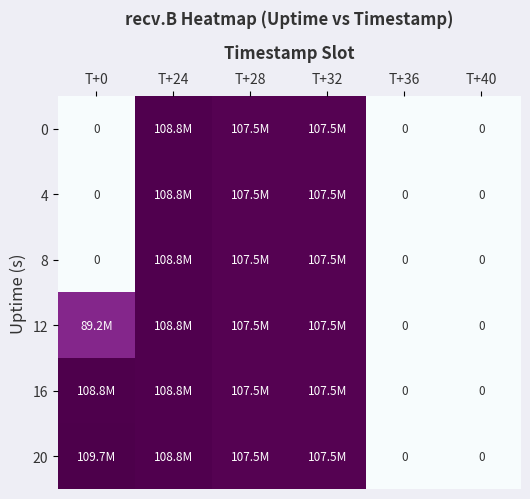

List the labels in order of 4 value, largest first.

T+24, T+32, T+28, T+0, T+36, T+40